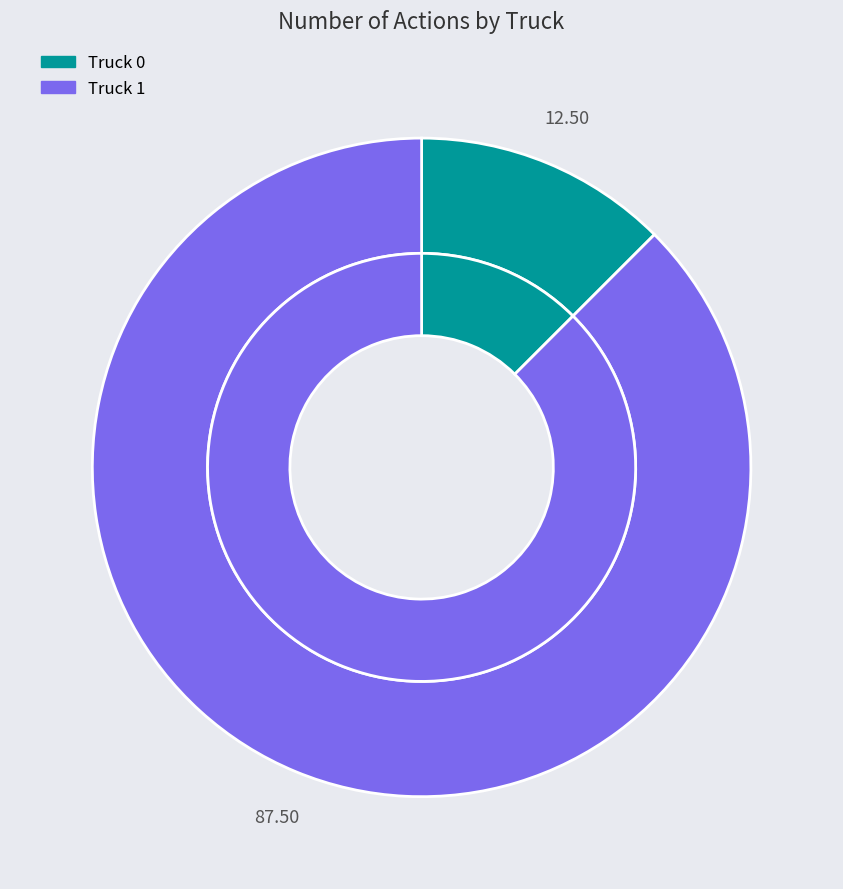

Rank the categories by value from highest to lowest.

Truck 1, Truck 0